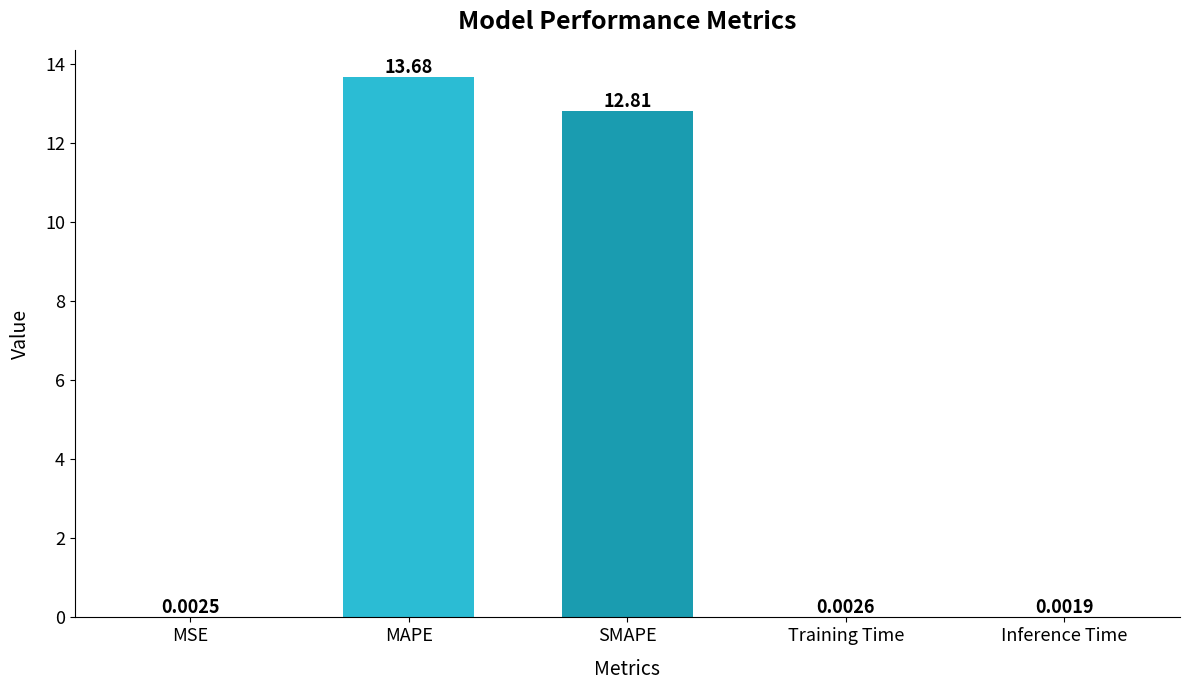

What is the sum of the values at SMAPE and MAPE?

26.5